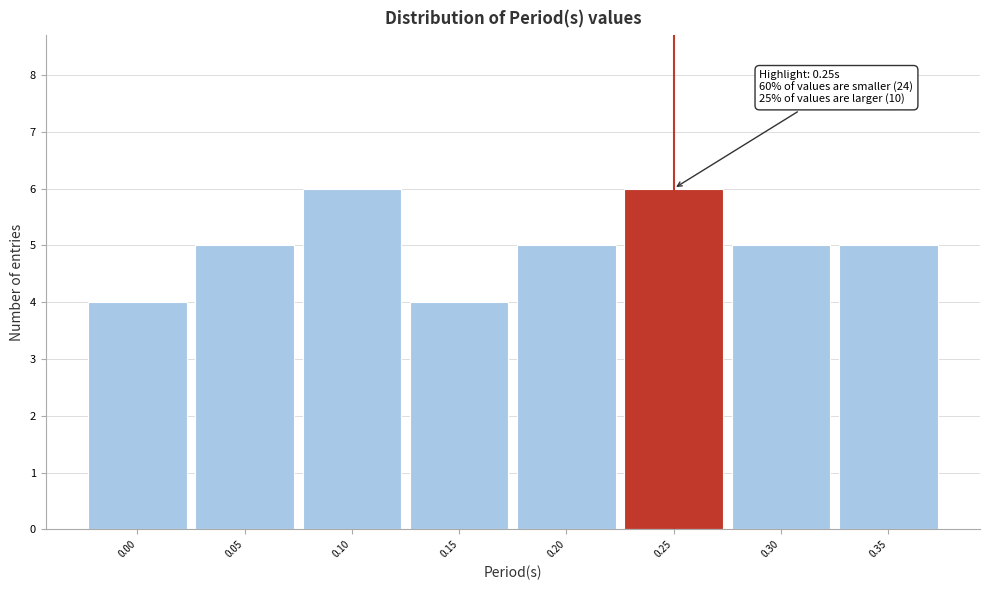

Reading left to right, list all the values displayed in this chart.

0.00=4	0.05=5	0.10=6	0.15=4	0.20=5	0.25=6	0.30=5	0.35=5